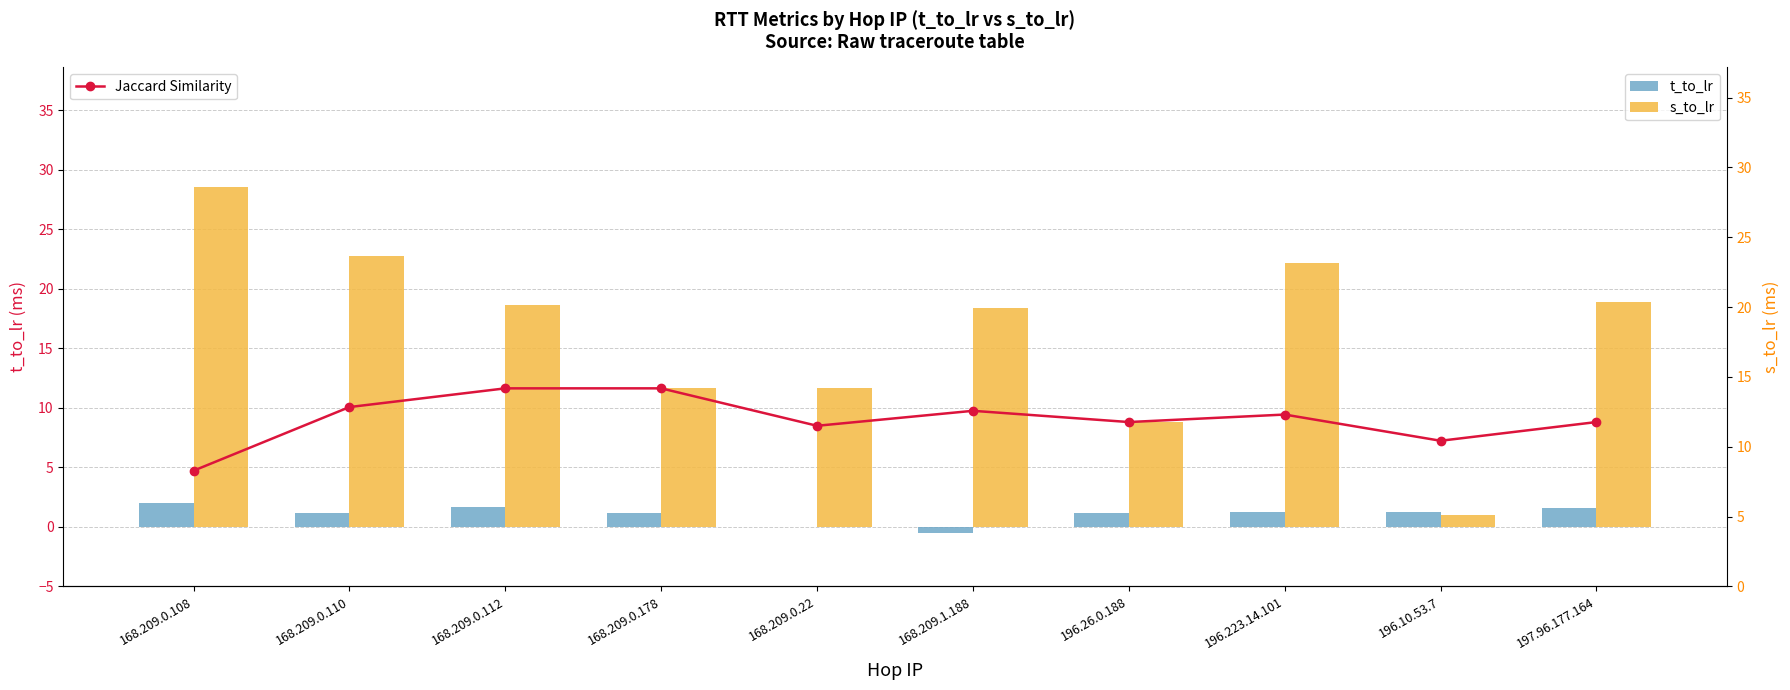

Between 197.96.177.164 and 168.209.1.188, which is larger?

168.209.1.188